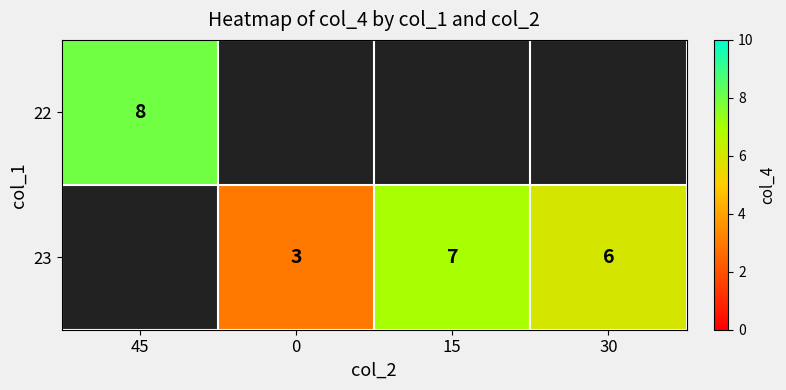

The value of 23 at 15 is 3.3. True or false?

False